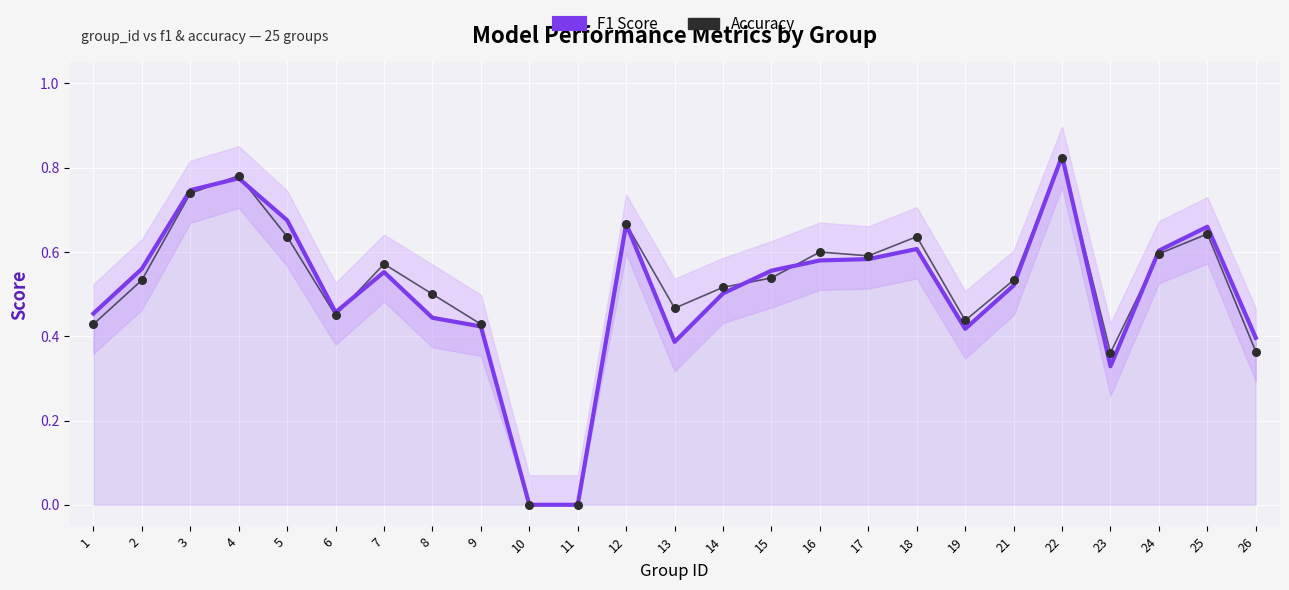

Which series has the largest total across all categories?

Accuracy